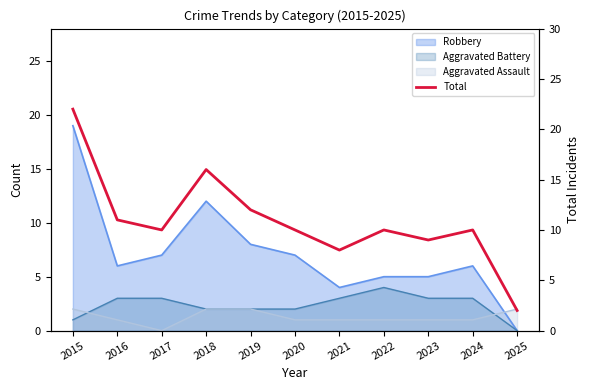

True or false: the data shows 8 at 2021.

True